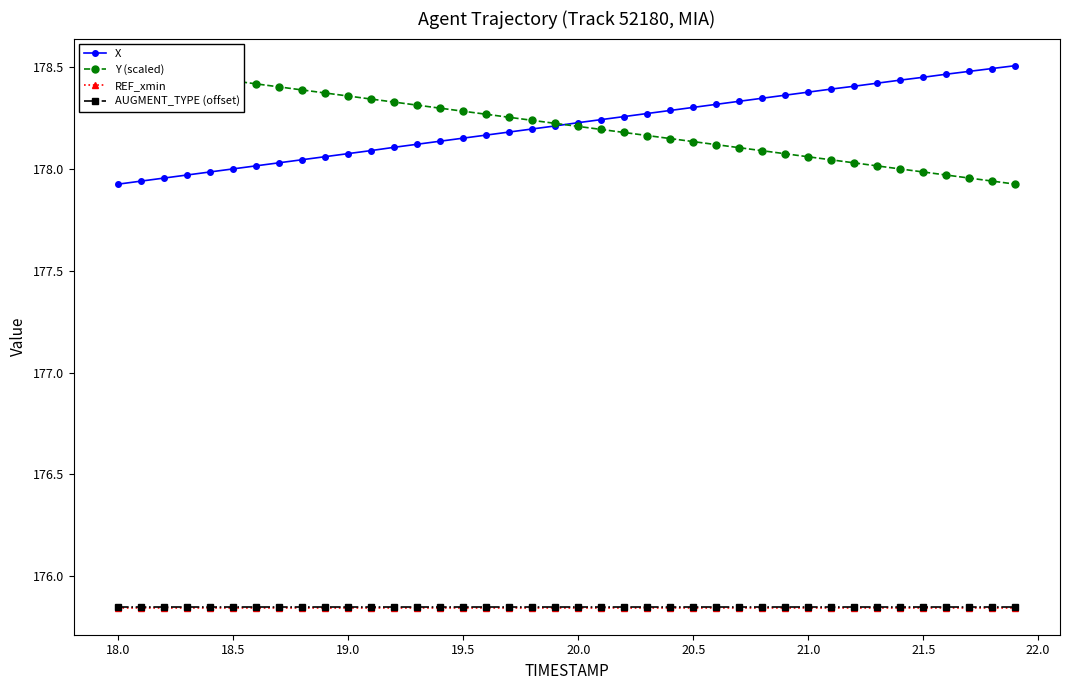

Which series has the widest spread of values?

X